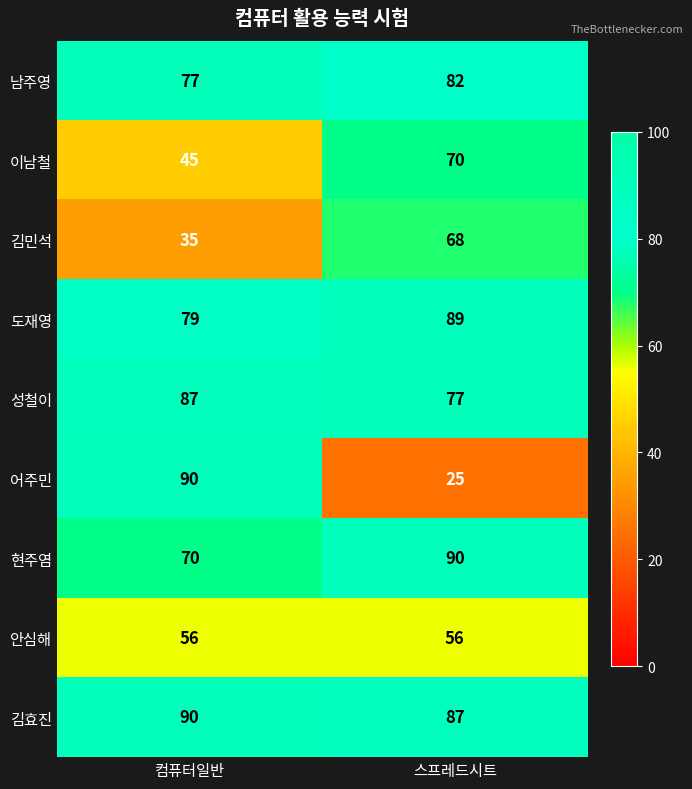

Read the 도재영 value at 컴퓨터일반.

79